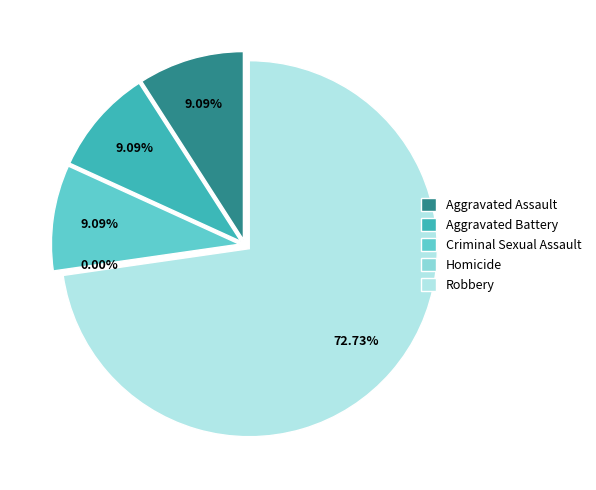

What is the ratio of the value at Aggravated Battery to the value at Aggravated Assault?

1.0